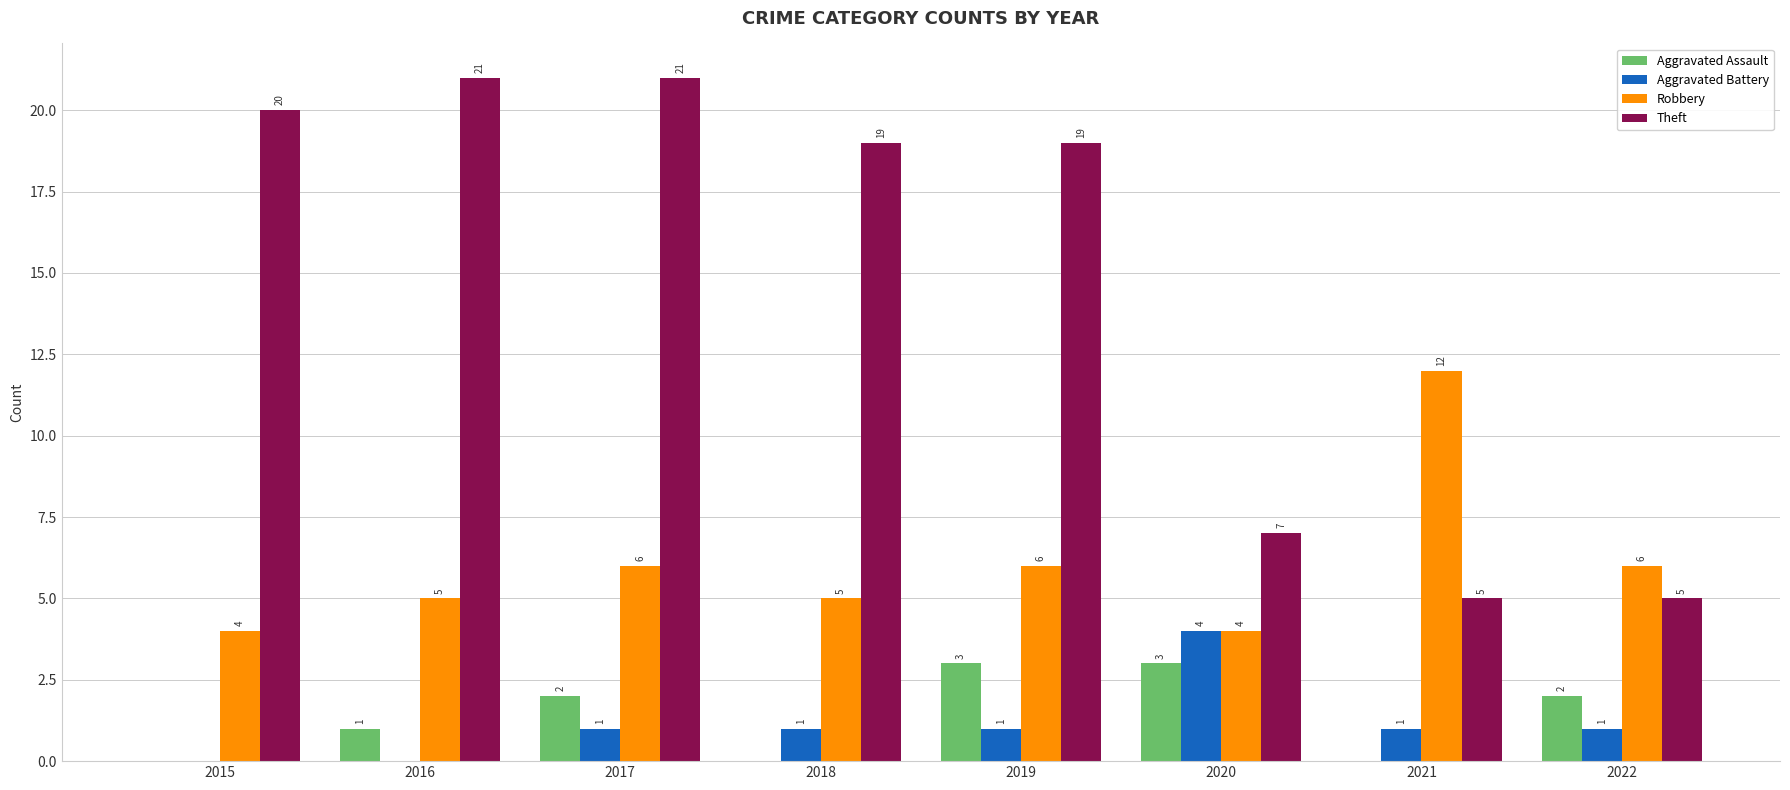

How many positive values does the Aggravated Assault series have?

5